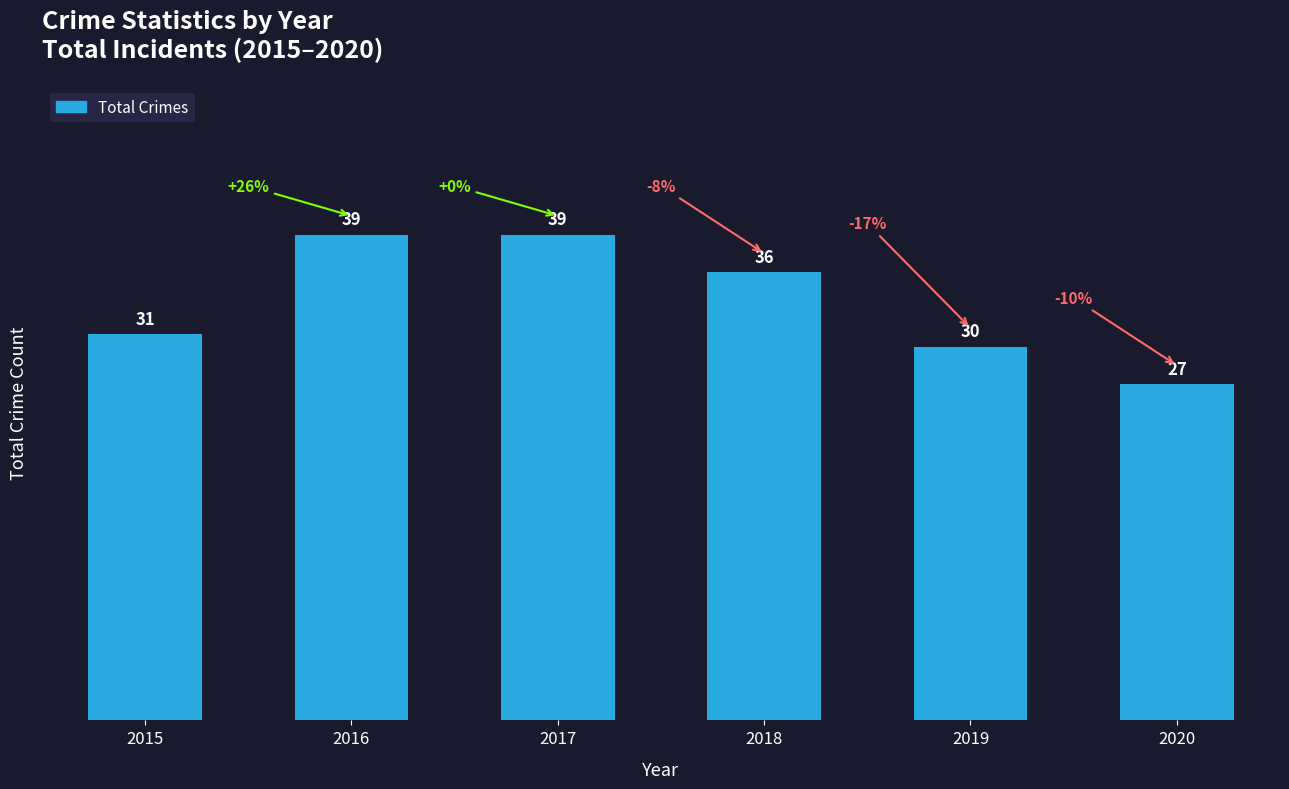

The chart shows a value of 59 at 2018. True or false?

False